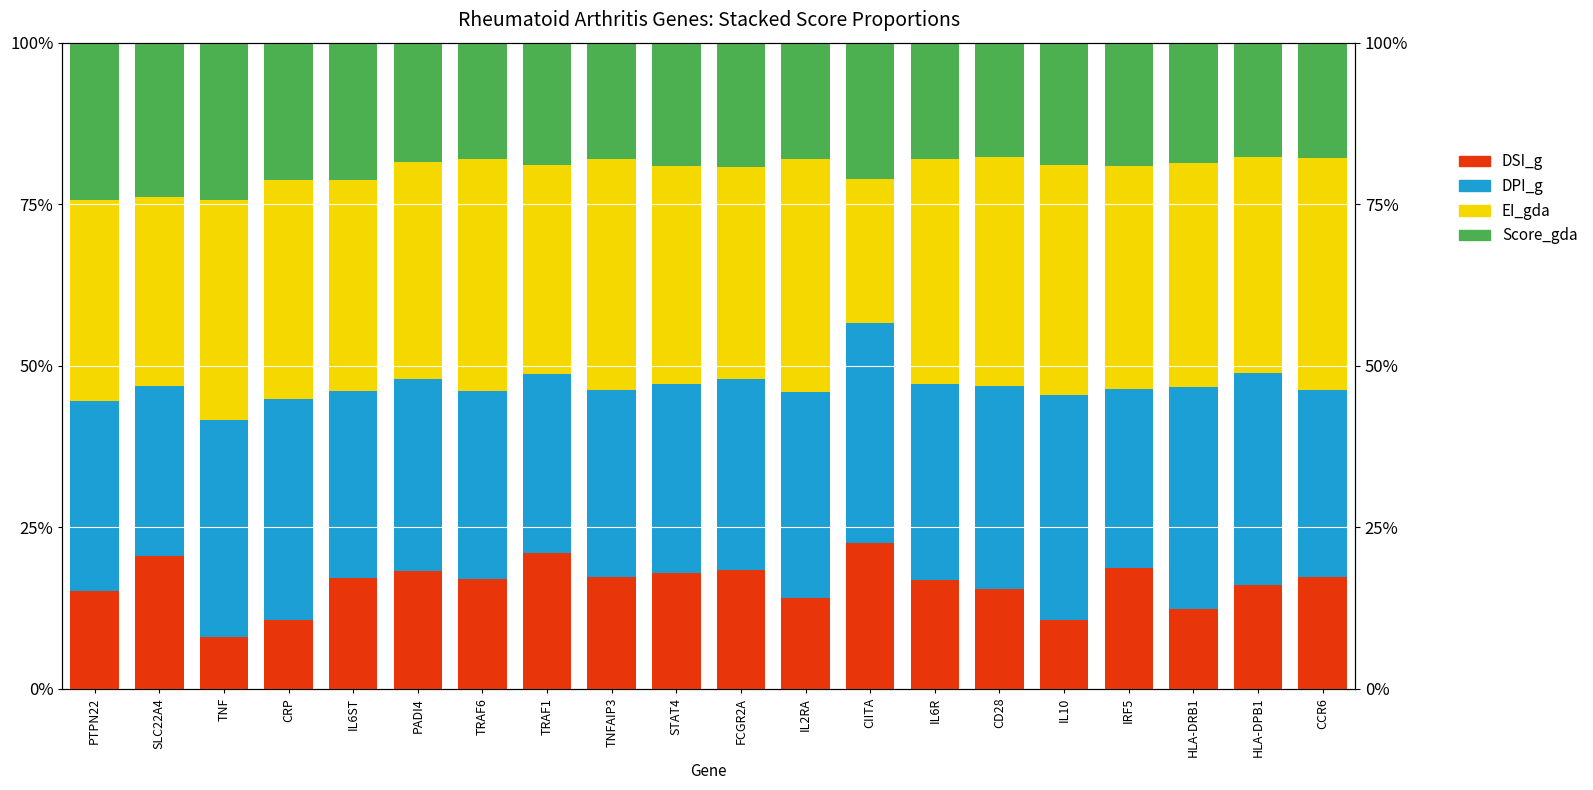

Is the value of DPI_g at IL2RA greater than the value of DSI_g at CIITA?

Yes